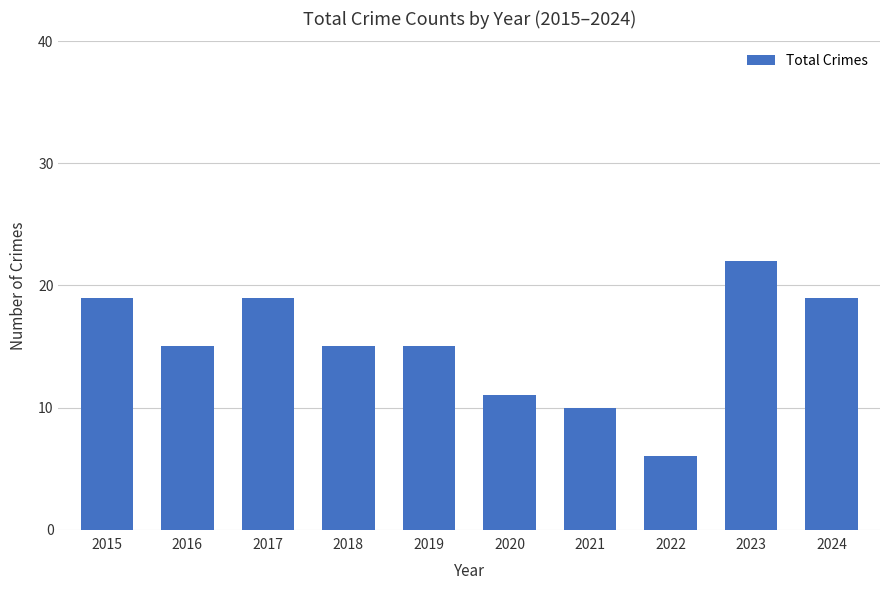

Which label corresponds to the smallest value in the chart?

2022